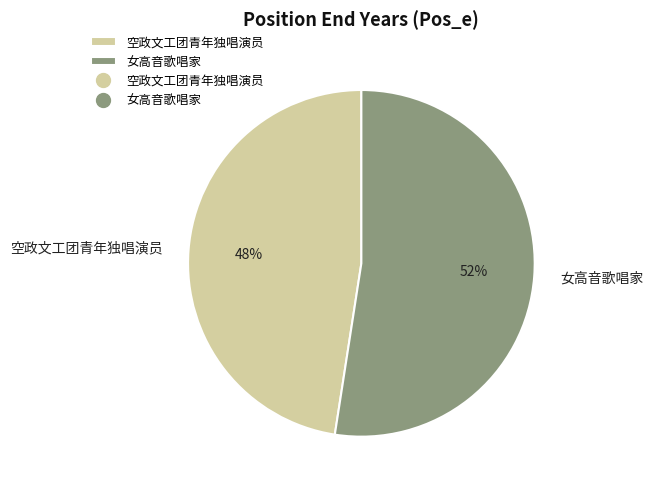

Which category has the smallest portion of the pie?

空政文工团青年独唱演员